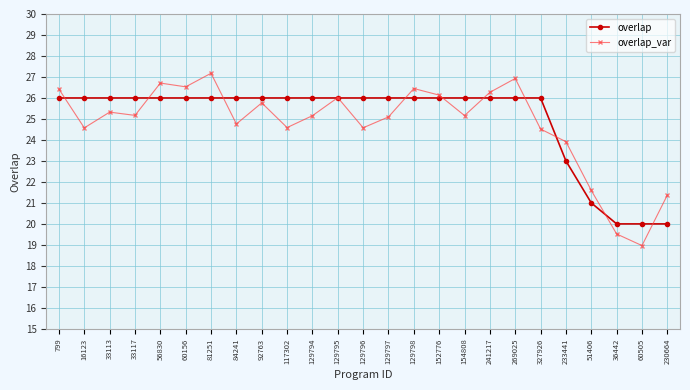

What is the sum of all overlap values?

624.0